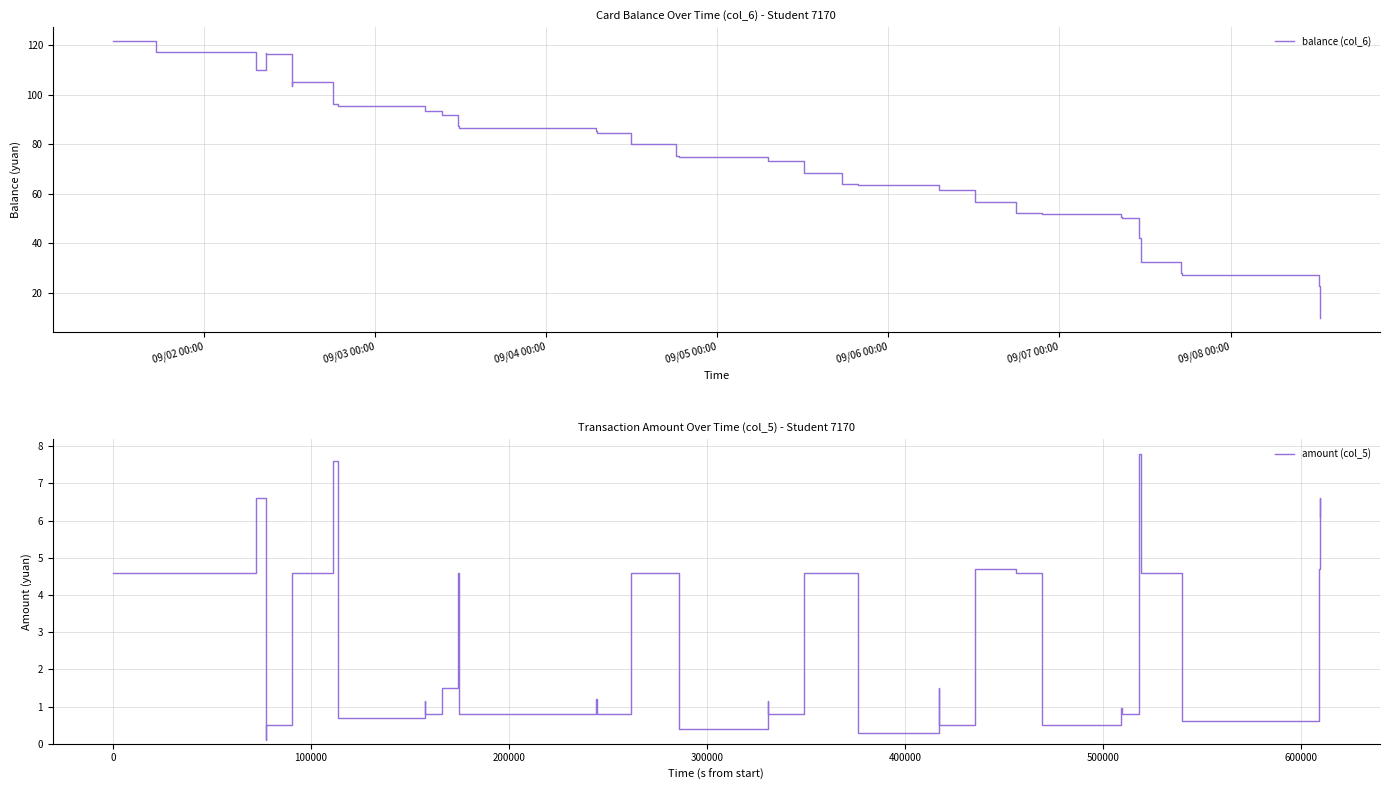

How many series are shown in this chart?

2